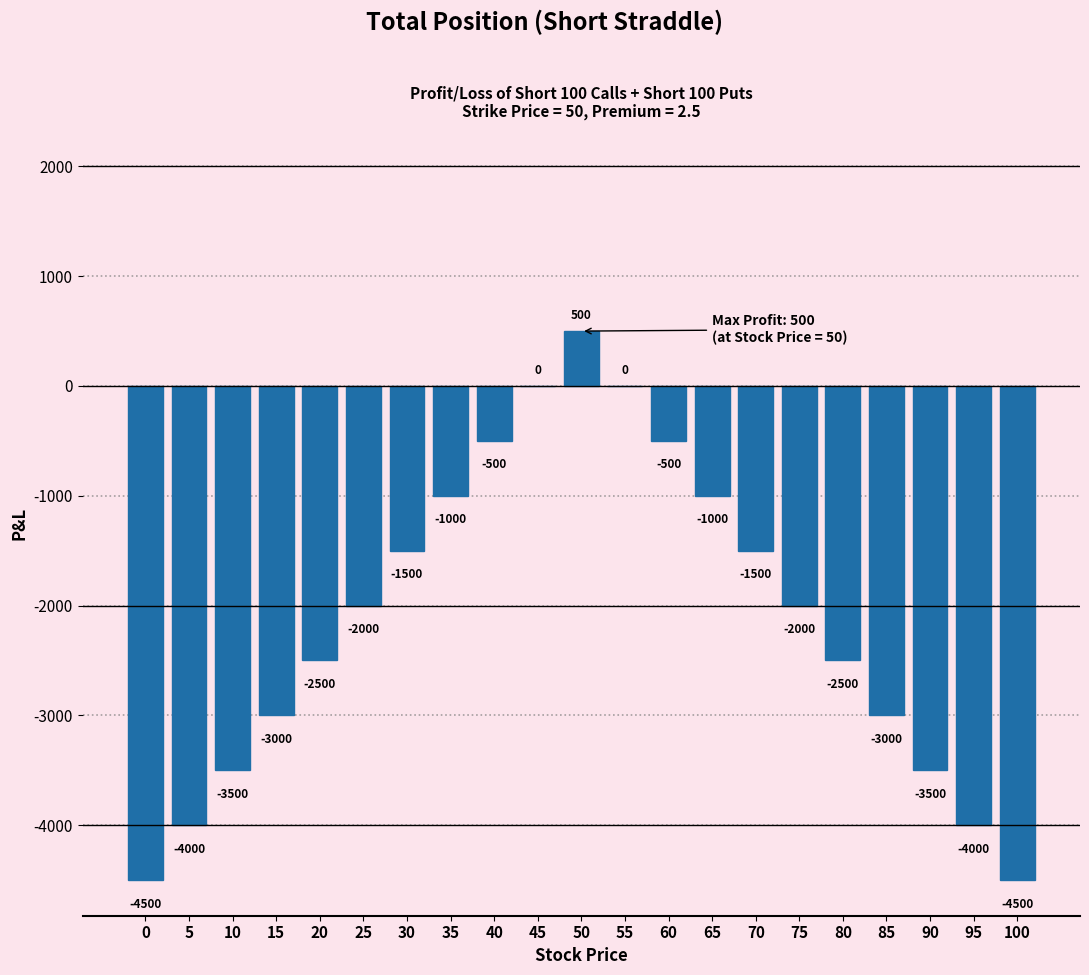

Reading right to left, what are all the values shown in this chart?

100=-4500	95=-4000	90=-3500	85=-3000	80=-2500	75=-2000	70=-1500	65=-1000	60=-500	55=0	50=500	45=0	40=-500	35=-1000	30=-1500	25=-2000	20=-2500	15=-3000	10=-3500	5=-4000	0=-4500